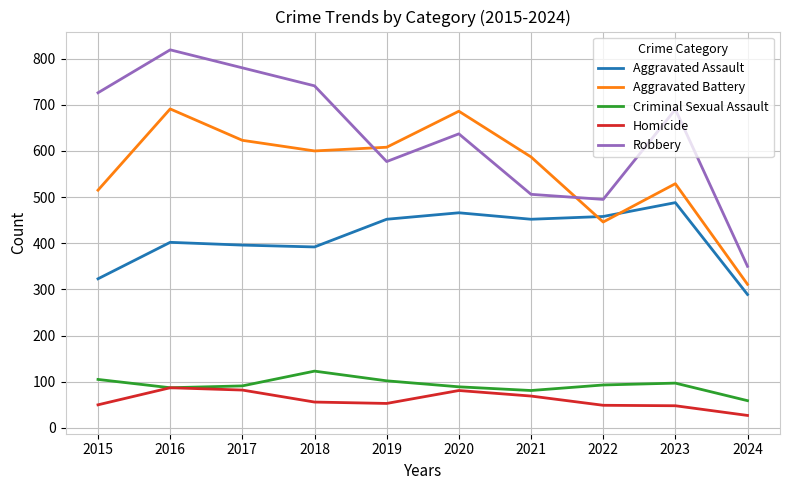

True or false: Homicide and Aggravated Battery cross at least once.

False